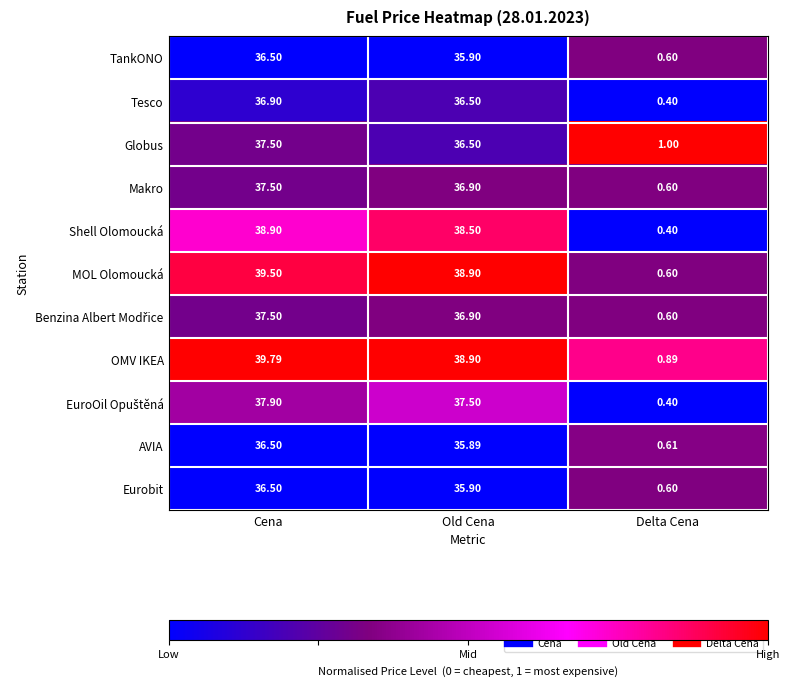

At which category does the chart reach its minimum across all series?

Delta Cena